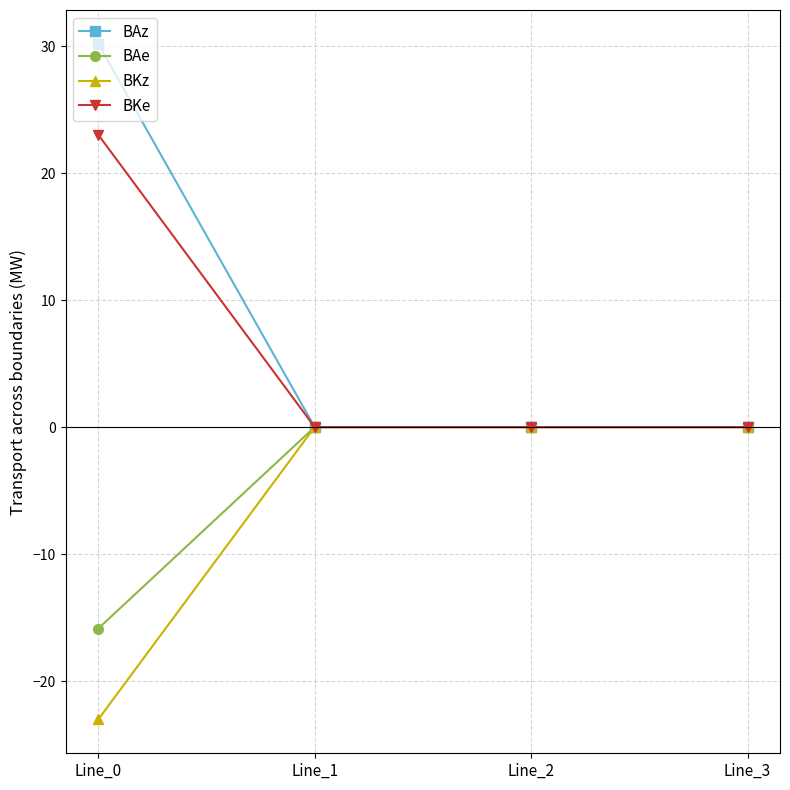

The value of BKe at Line_3 is 0.0. True or false?

True